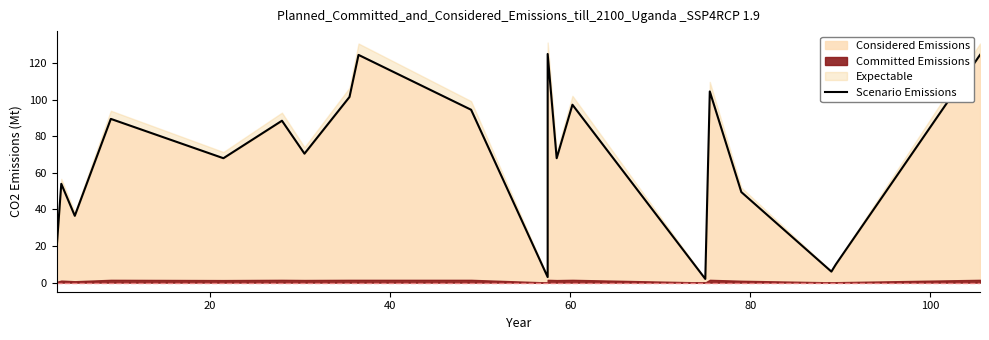

Does the chart display data point markers on the line(s)?

No